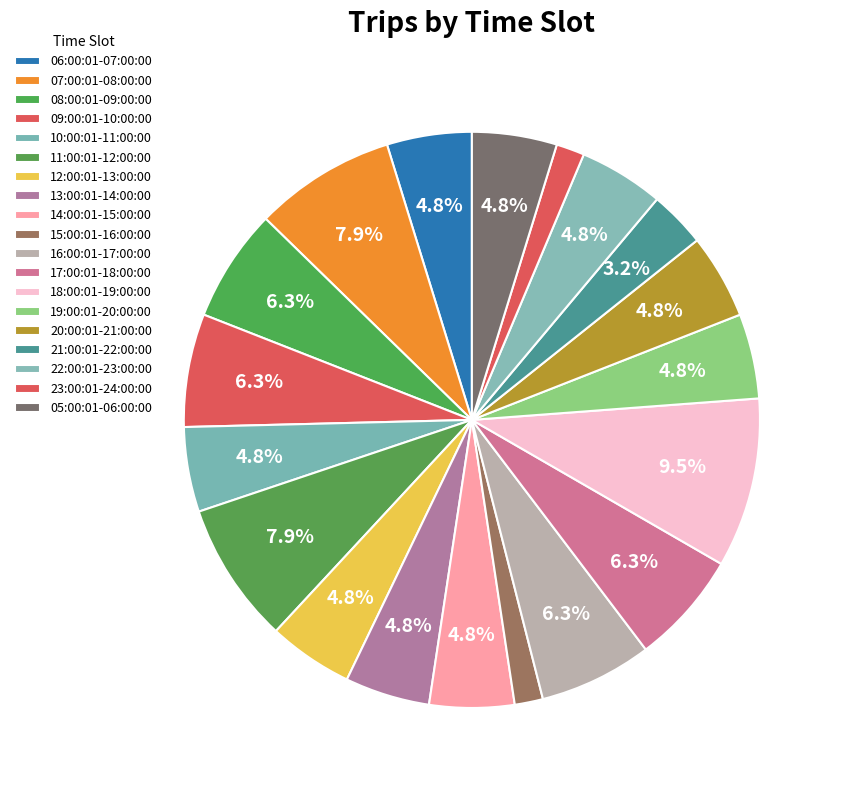

How many segments does this pie chart have?

19